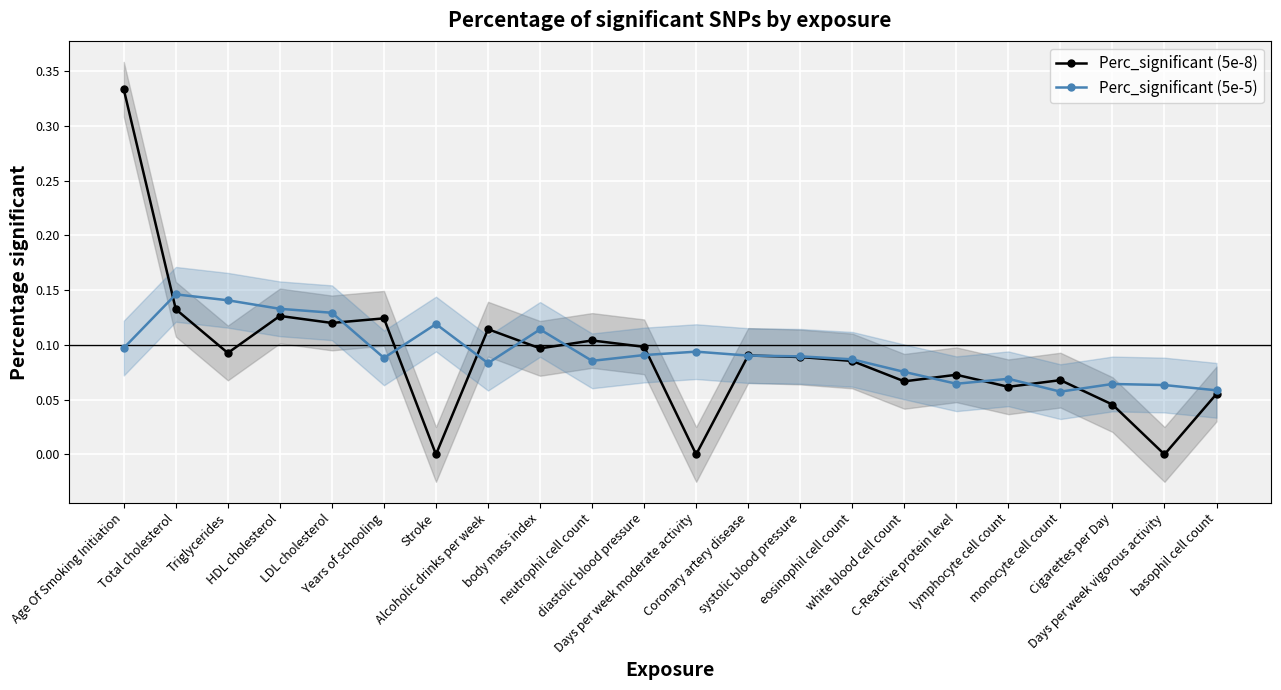

What is the total value across all series at Alcoholic drinks per week?

0.2